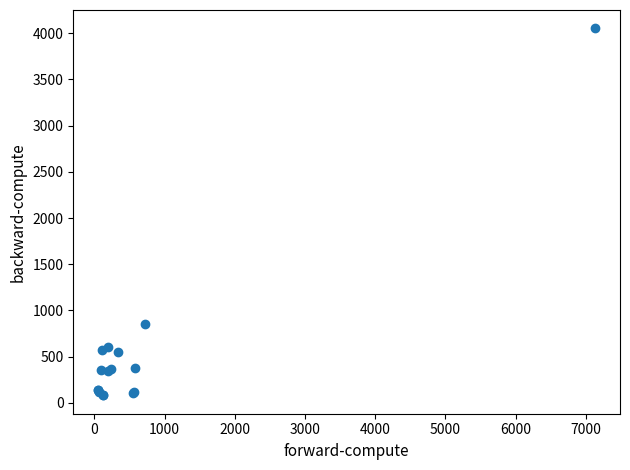

What Y value in the scatter plot is closest to 2066?

852.5